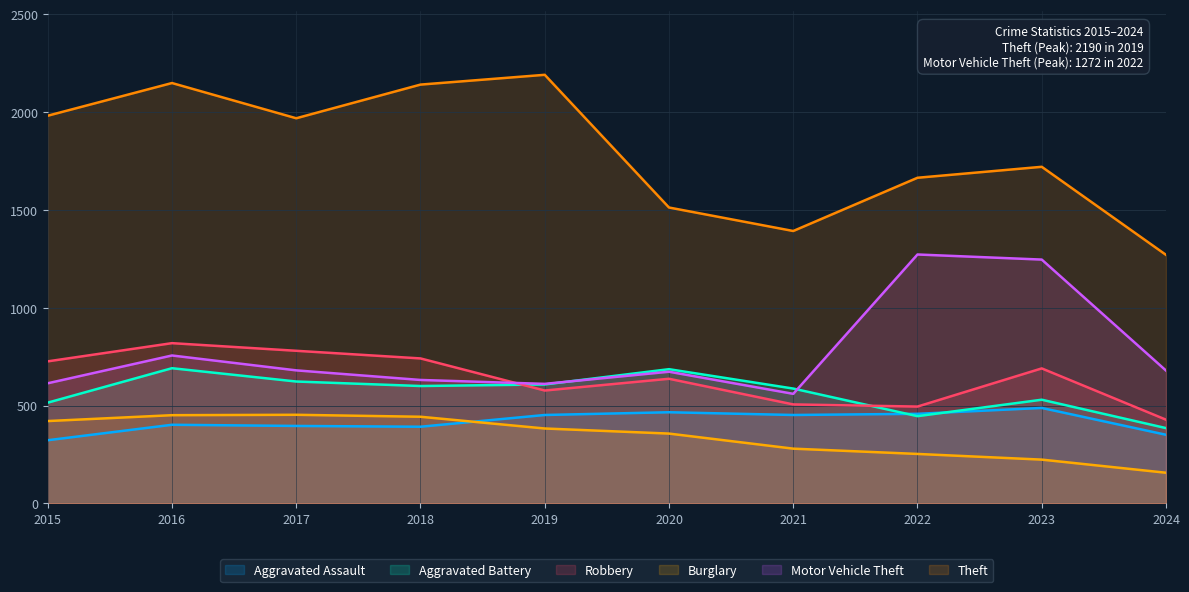

The value of Motor Vehicle Theft at 2023 is 1246. True or false?

True